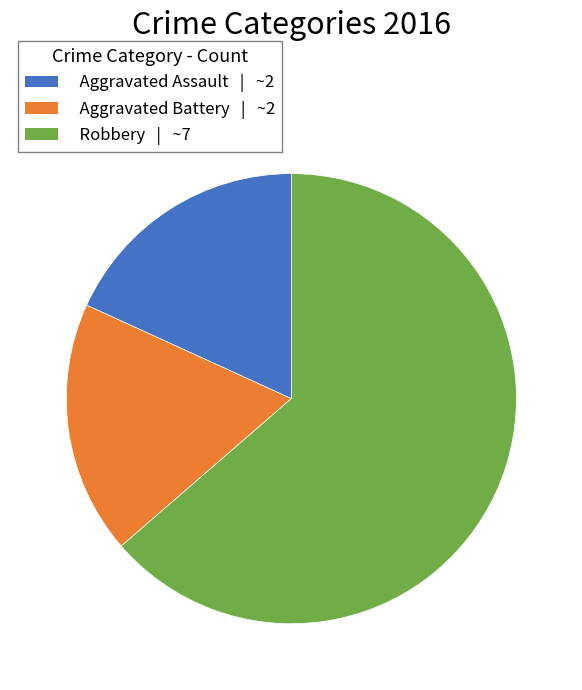

The Aggravated Battery slice represents 18% of the pie. True or false?

True